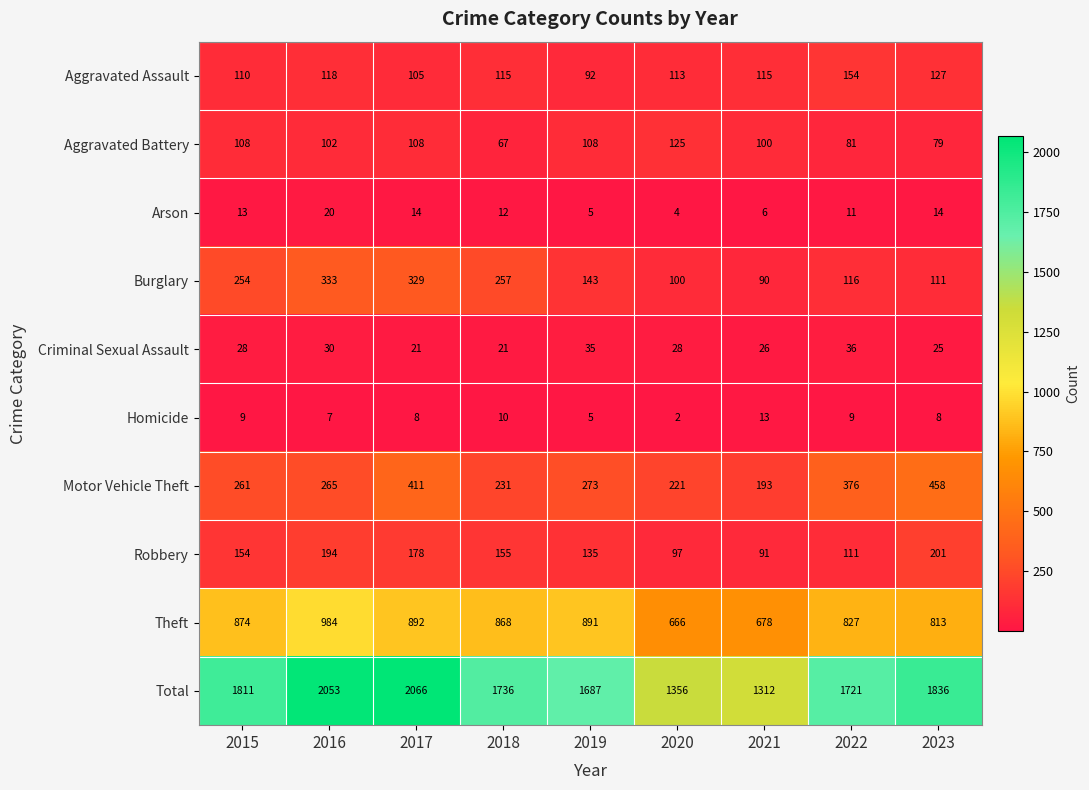

Which series has the largest range (max minus min)?

Total